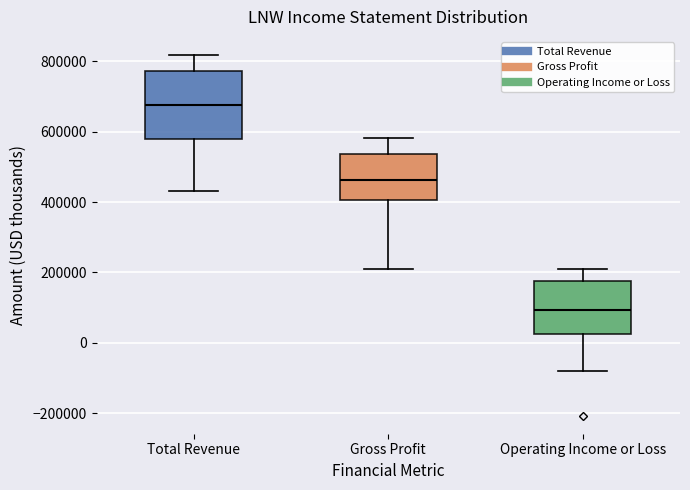

Reading left to right, read every box against the y-axis: the position of its median line, the range the box covers, and the ends of its whiskers. The values are not printed on the chart, so give them approximately, as read against the axis.

Total Revenue: median 680000, box 580000 to 780000, whiskers 440000 to 820000
Gross Profit: median 460000, box 400000 to 540000, whiskers 220000 to 580000
Operating Income or Loss: median 100000, box 20000 to 180000, whiskers -80000 to 220000